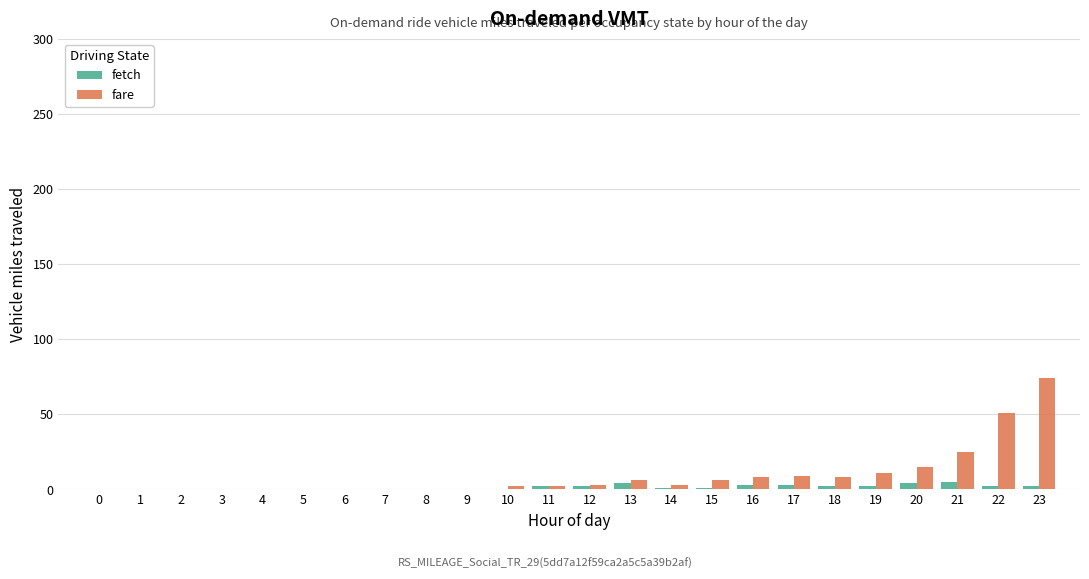

What is the highest value of the fare series?

74